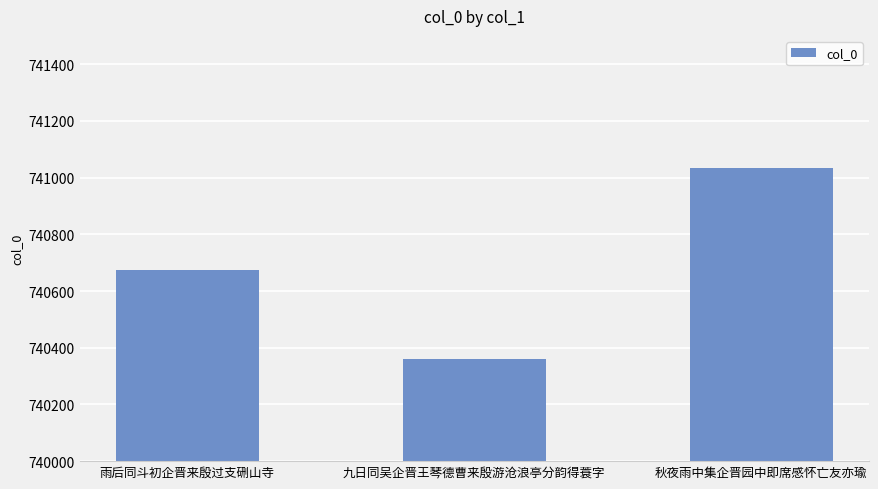

What position from the right is 雨后同斗初企晋来殷过支硎山寺?

3